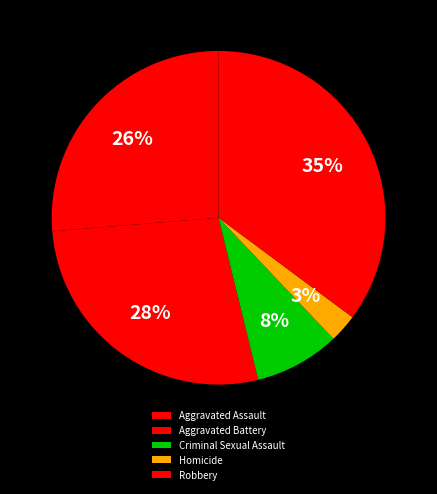

To the nearest percent, what is the difference between the largest and smallest slice percentages?

32%